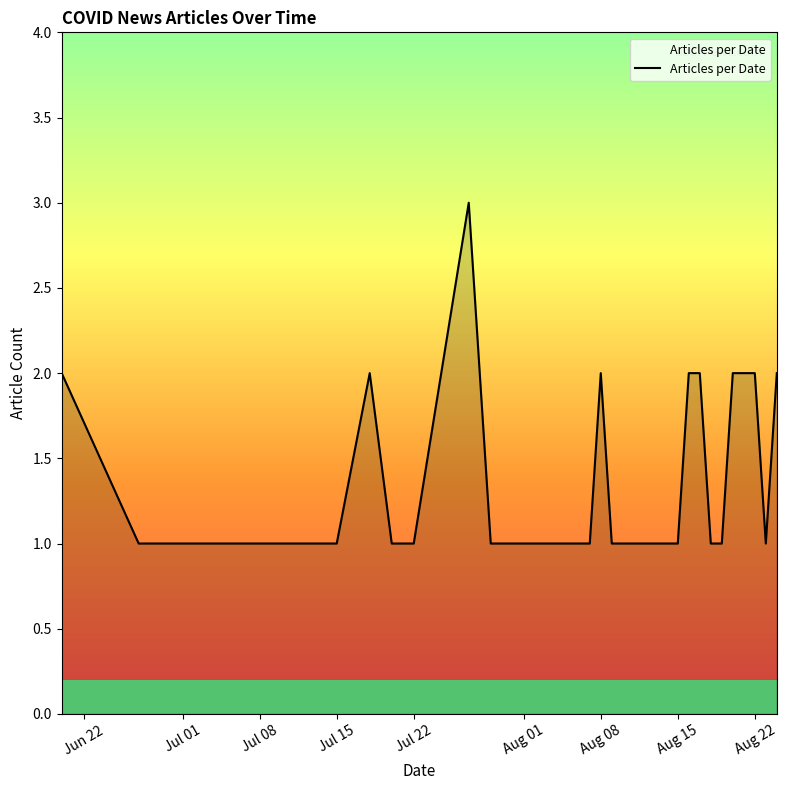

What is the maximum value shown in the chart?

3